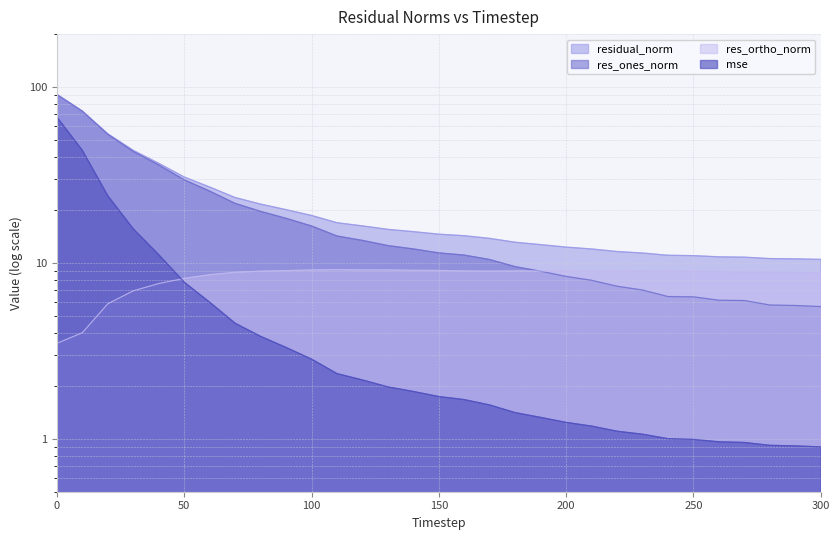

The res_ones_norm series shows 12.0 at 140. True or false?

True